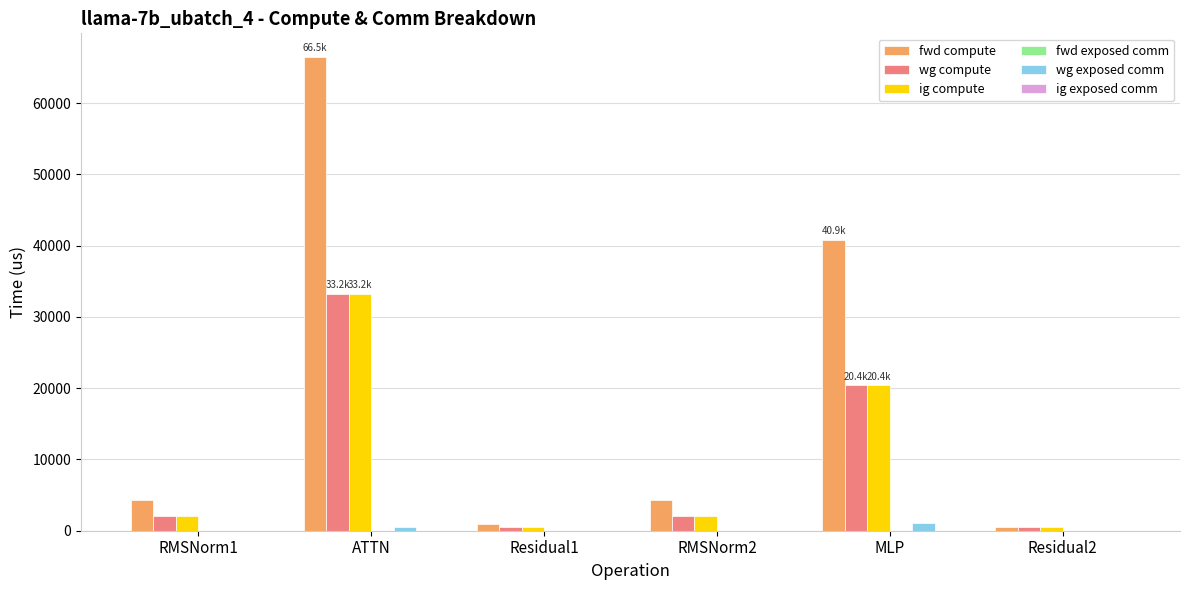

Reading left to right, list all the values displayed in this chart.

fwd compute: RMSNorm1=4264.4	ATTN=66471.4	Residual1=925.4	RMSNorm2=4264.4	MLP=40852.7	Residual2=462.7
wg compute: RMSNorm1=2132.2	ATTN=33235.7	Residual1=462.7	RMSNorm2=2132.2	MLP=20426.4	Residual2=462.7
ig compute: RMSNorm1=2132.2	ATTN=33235.7	Residual1=462.7	RMSNorm2=2132.2	MLP=20426.4	Residual2=462.7
wg exposed comm: RMSNorm1=0.0	ATTN=537.6	Residual1=0.0	RMSNorm2=0.0	MLP=1036.3	Residual2=0.0